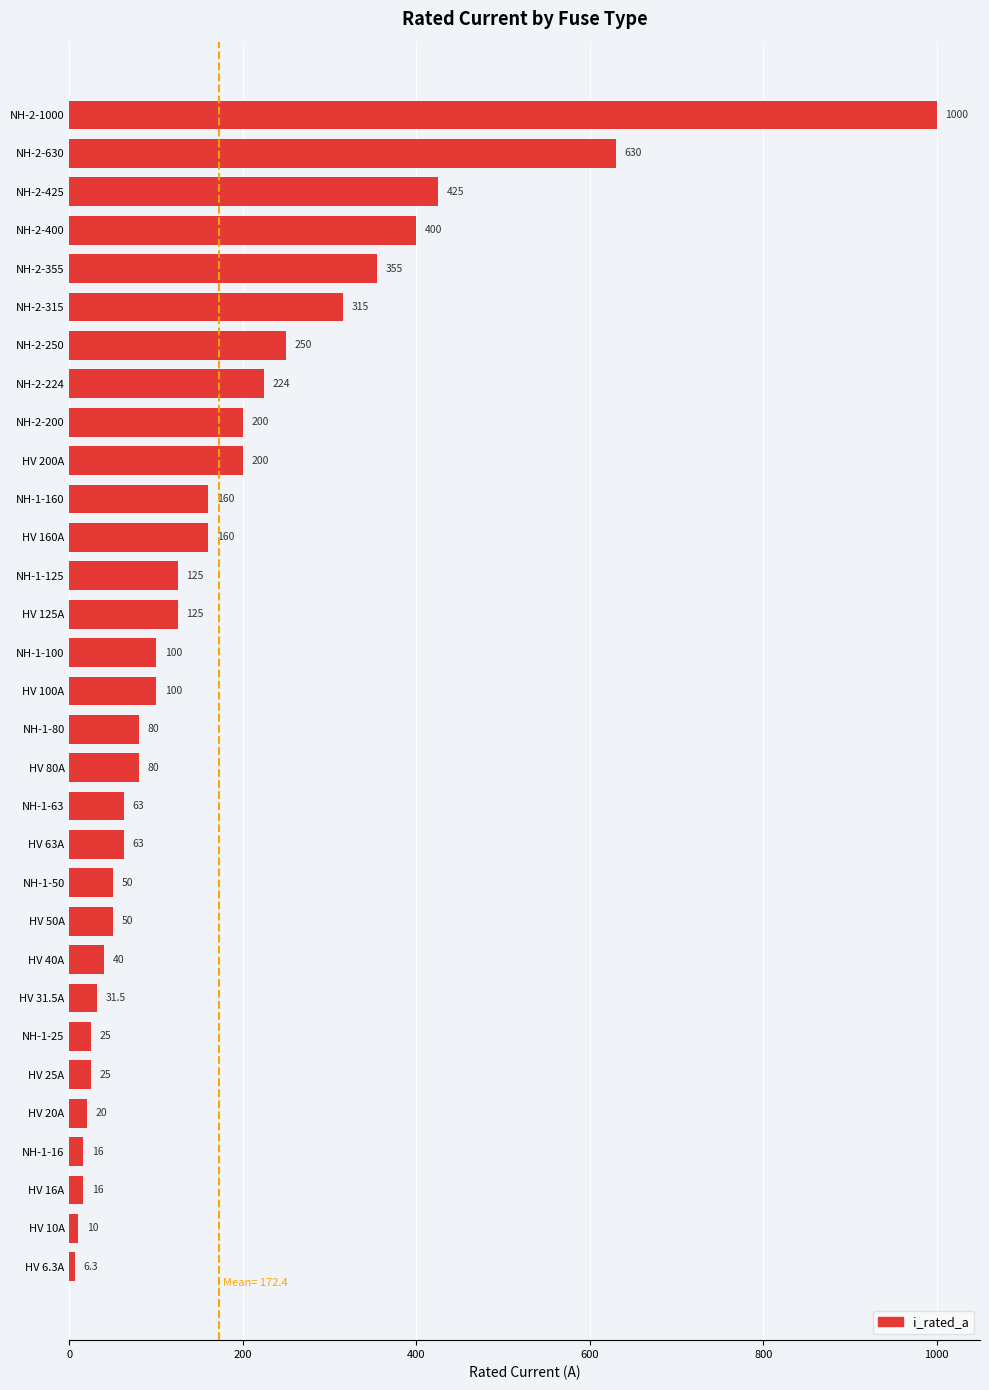

What is the change in value from NH-1-25 to HV 20A?

-5.0